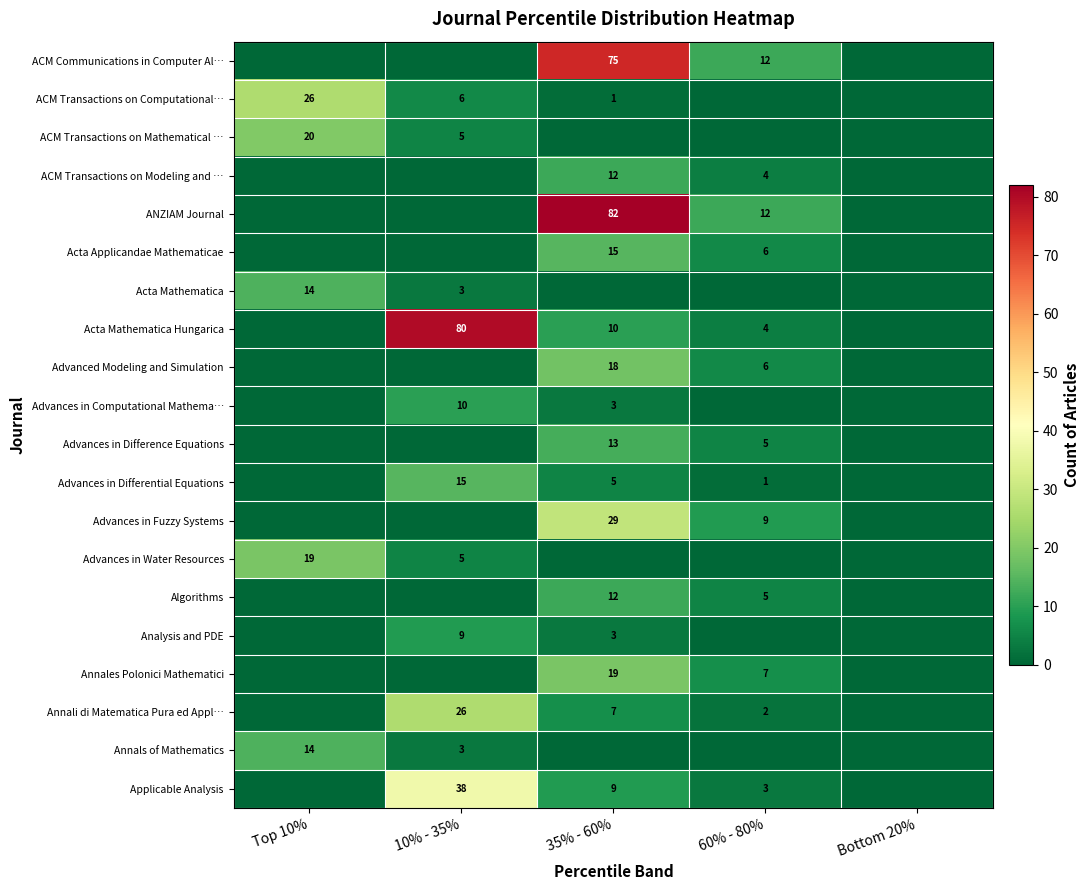

True or false: Annals of Mathematics has a value of 14 at Top 10%.

True